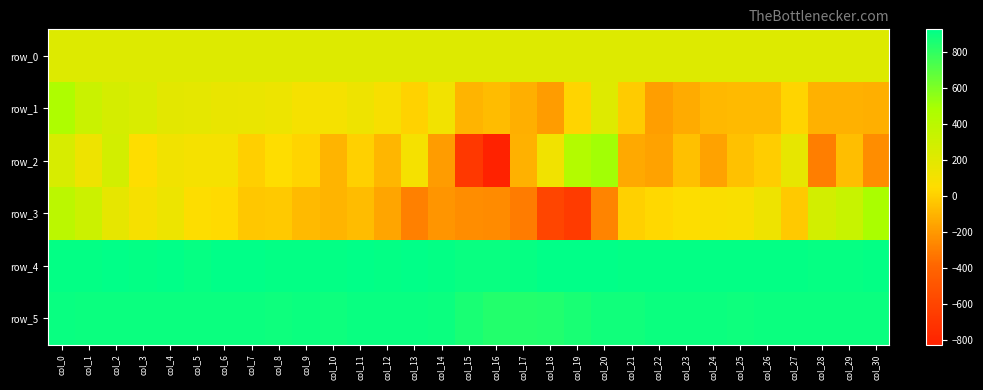

What is the total value across all series at col_29?

2176.7